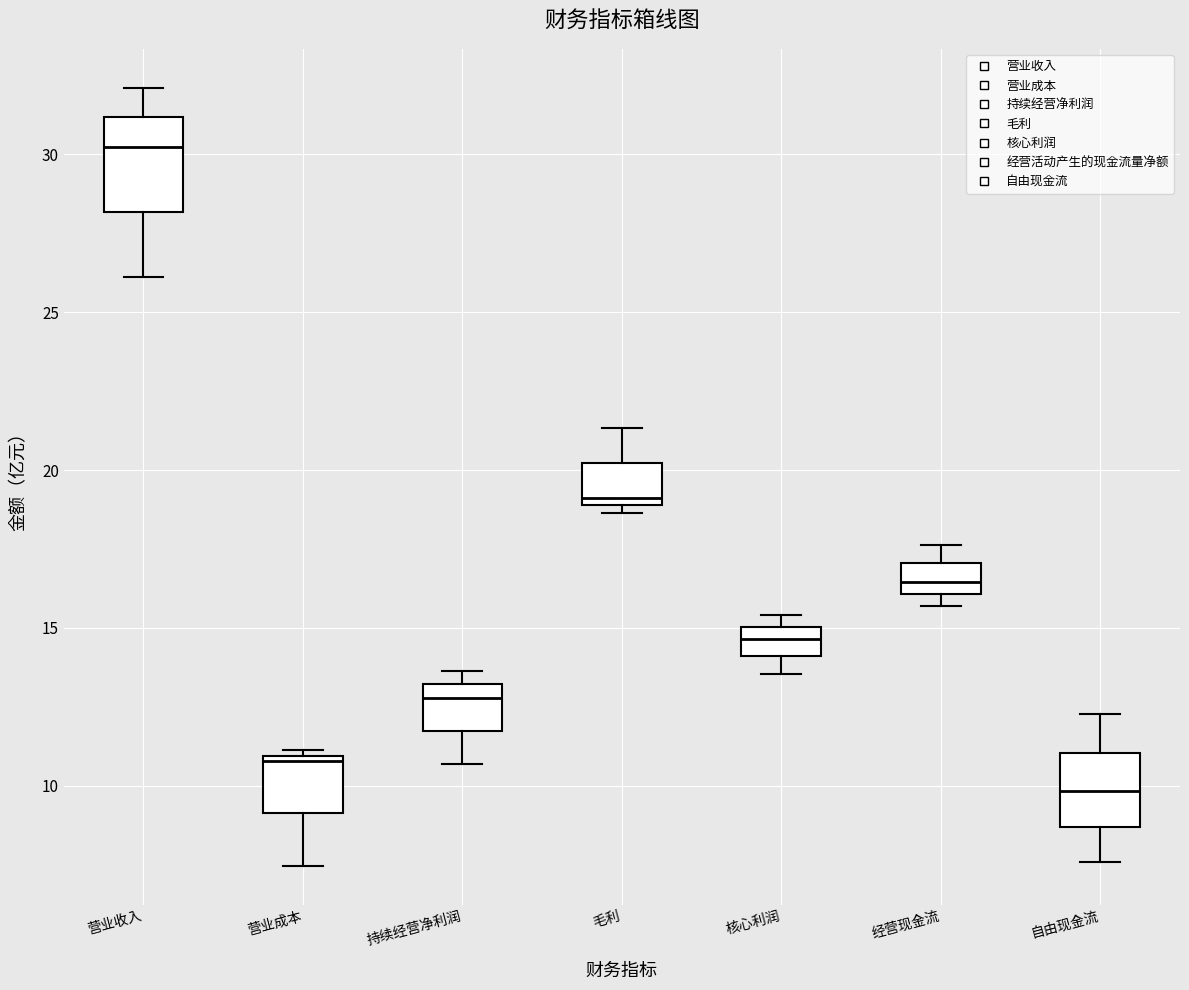

Reading left to right, transcribe this box plot: for each box, give where its median line is, the range the box spans, and where its two whiskers end, as read against the y-axis. The values are not printed on the chart, so give them approximately, as read against the axis.

营业收入: median 30.0, box 28.0 to 31.0, whiskers 26.0 to 32.0
营业成本: median 11.0 (just below the box's upper edge), box 9.0 to 11.0, whiskers 7.5 to 11.0 (just above the box's upper edge)
持续经营净利润: median 13.0 (just below the box's upper edge), box 11.5 to 13.0, whiskers 10.5 to 13.5
毛利: median 19.0 (just above the box's lower edge), box 19.0 to 20.0, whiskers 18.5 to 21.5
核心利润: median 14.5, box 14.0 to 15.0, whiskers 13.5 to 15.5
经营现金流: median 16.5, box 16.0 to 17.0, whiskers 15.5 to 17.5
自由现金流: median 10.0, box 8.5 to 11.0, whiskers 7.5 to 12.5